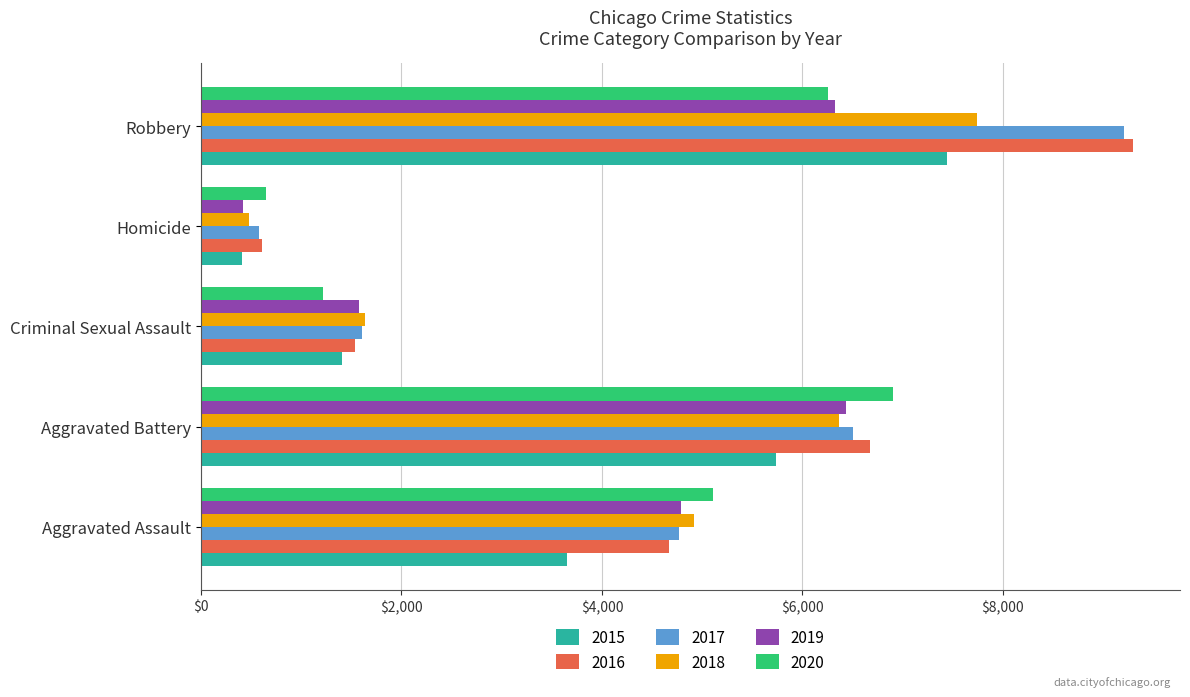

Is it true that 2016 equals 6674 at Aggravated Battery?

True